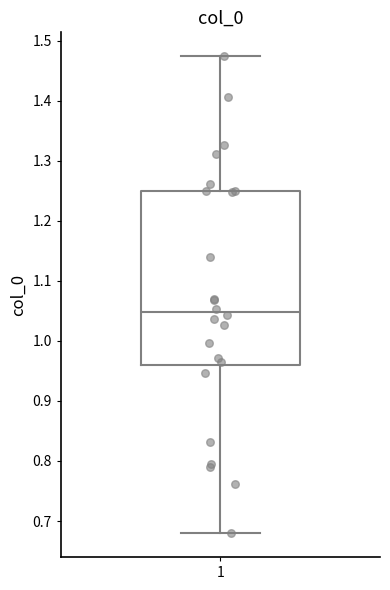

Where does the median line of the box at x = 1 sit on the y-axis? The values are not printed on the chart, so give them approximately, as read against the axis.

1.05